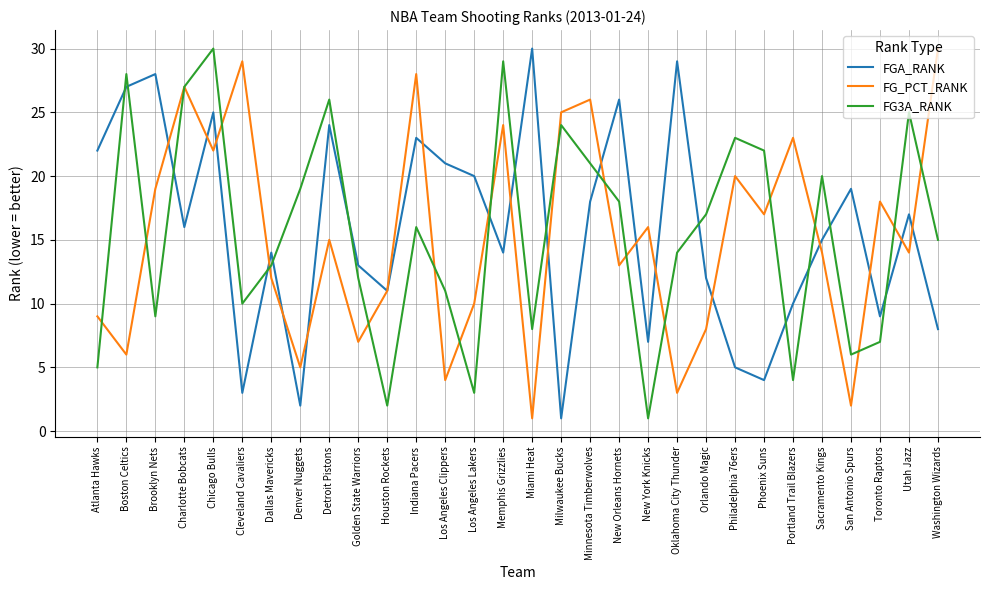

Rank the series by their average value, from highest to lowest.

FGA_RANK, FG3A_RANK, FG_PCT_RANK